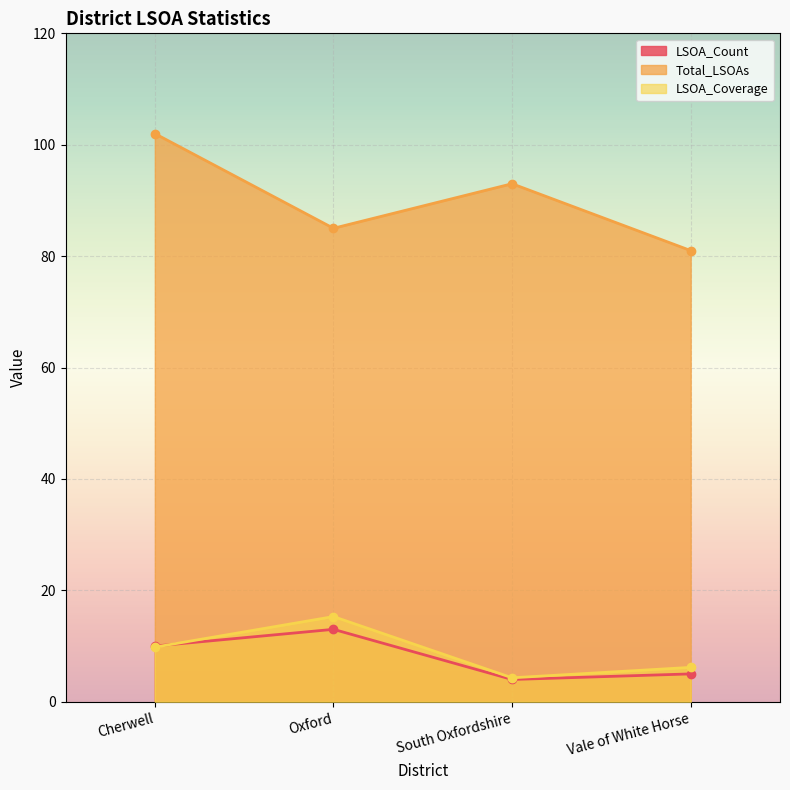

What is the difference between the maximum and minimum values in the LSOA_Count series?

9.0